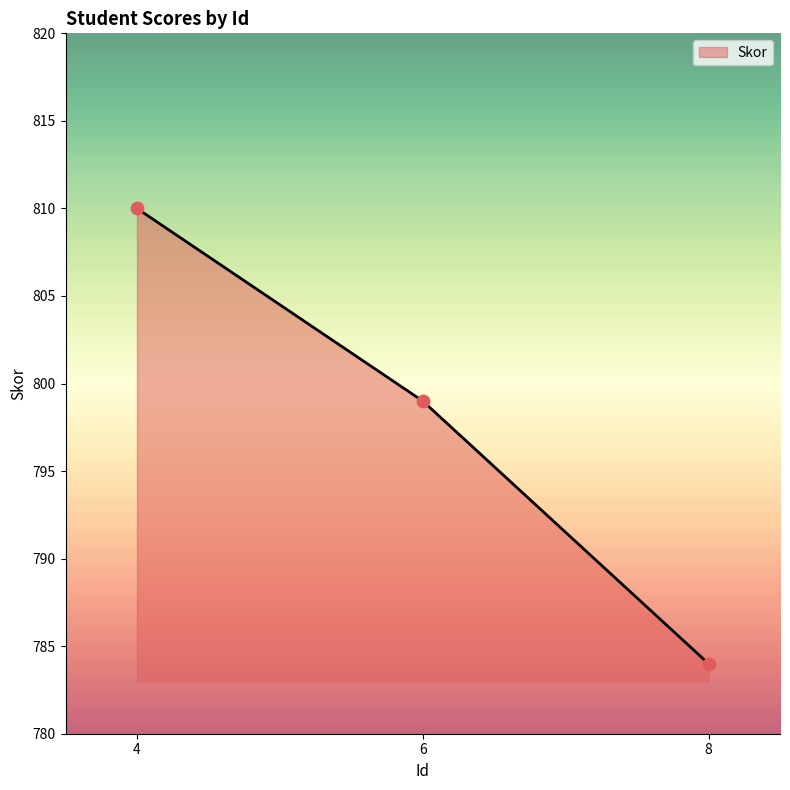

Approximately how many times larger is the value at 4 compared to 6?

1.0